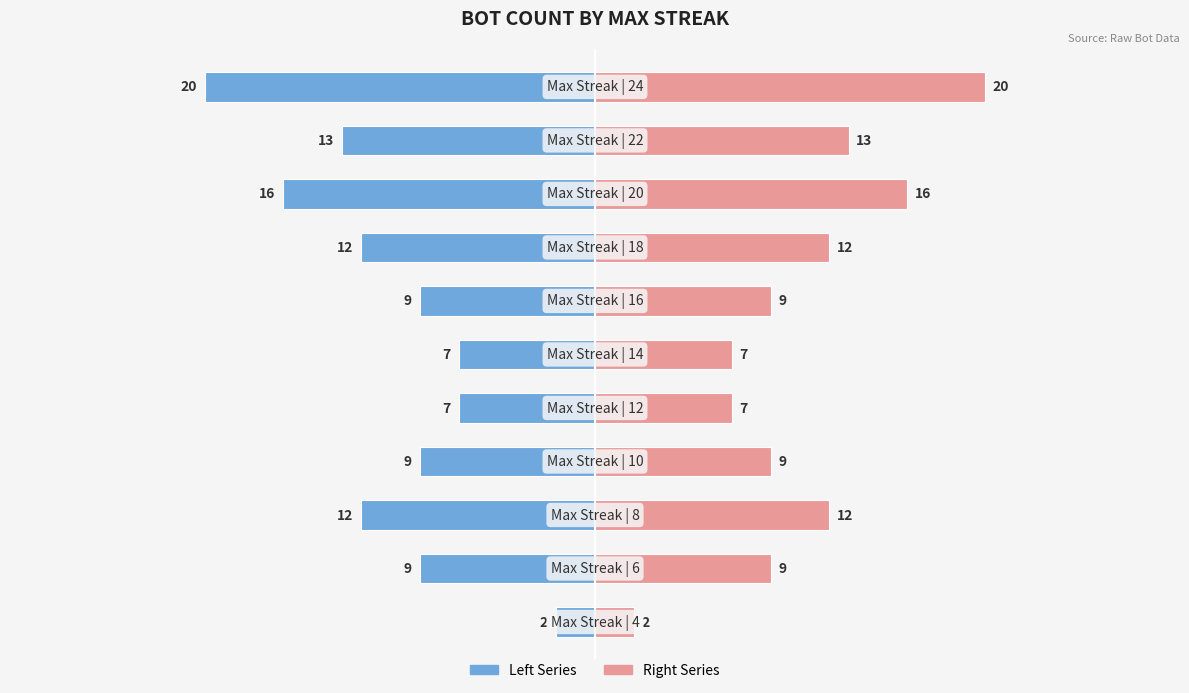

How many data points in Max Streak Count (right) are less than 9?

3